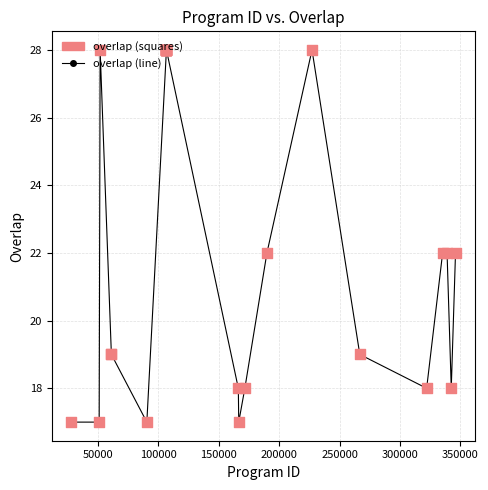

What is the minimum value shown in the chart?

17